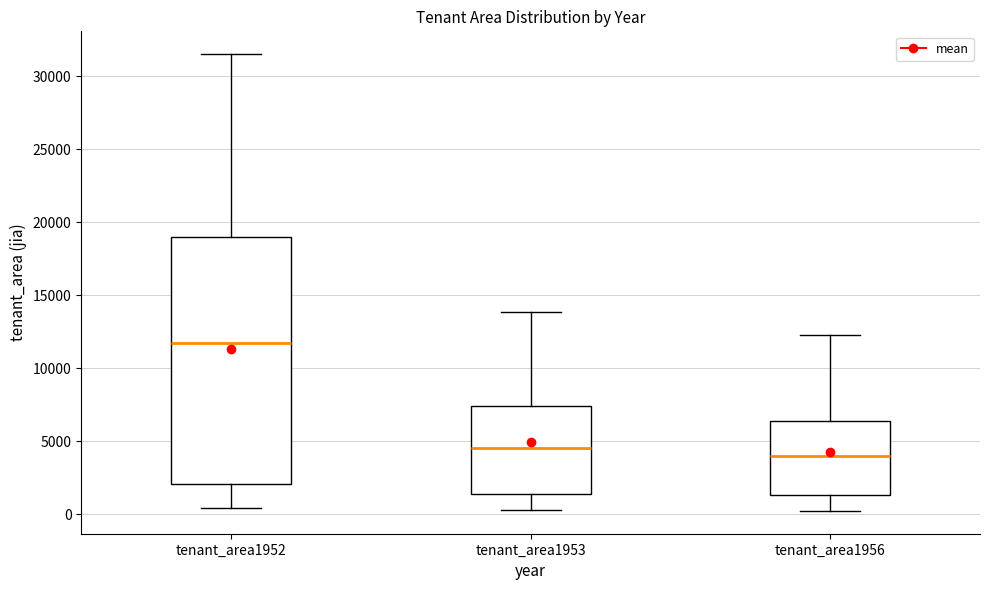

Reading left to right, read every box against the y-axis: the position of its median line, the range the box covers, and the ends of its whiskers. The values are not printed on the chart, so give them approximately, as read against the axis.

tenant_area1952: median 11500, box 2000 to 19000, whiskers 500 to 31500
tenant_area1953: median 4500, box 1500 to 7500, whiskers 0 to 14000
tenant_area1956: median 4000, box 1500 to 6500, whiskers 0 to 12500